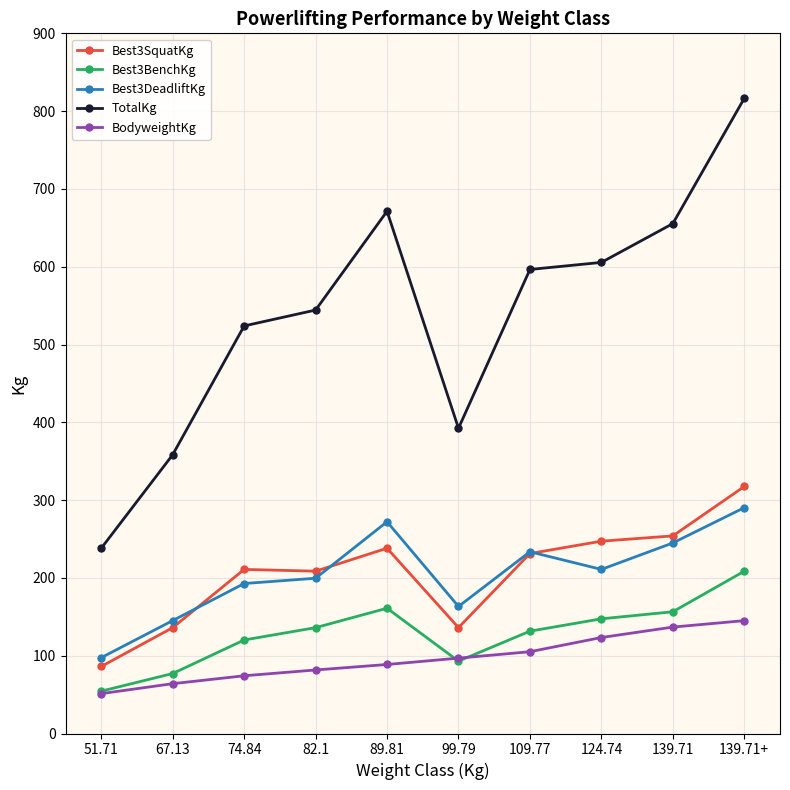

Which series has the widest spread of values?

TotalKg